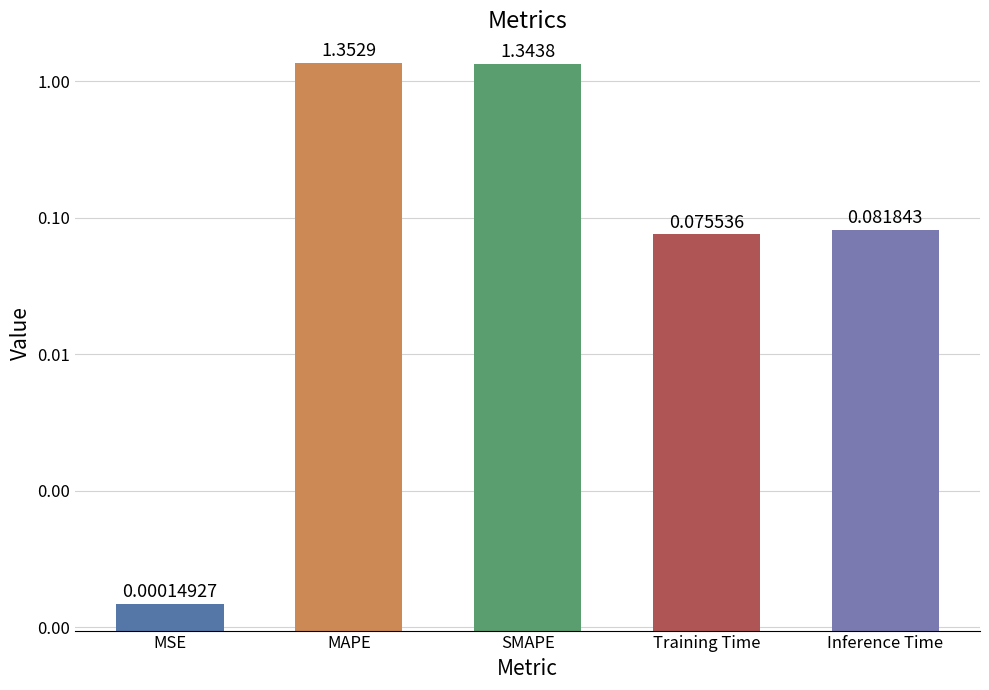

List the labels in order of value, smallest first.

MSE, Training Time, Inference Time, SMAPE, MAPE